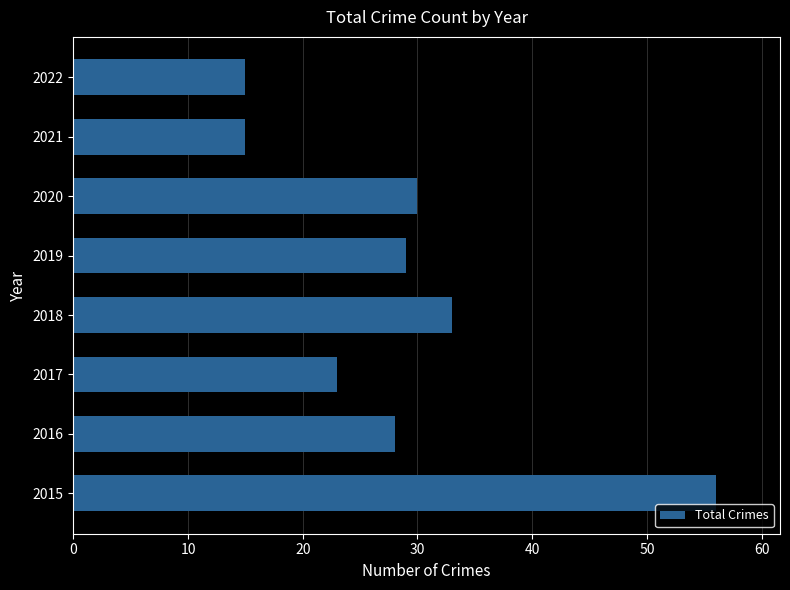

The value at 2018 is 33. True or false?

True